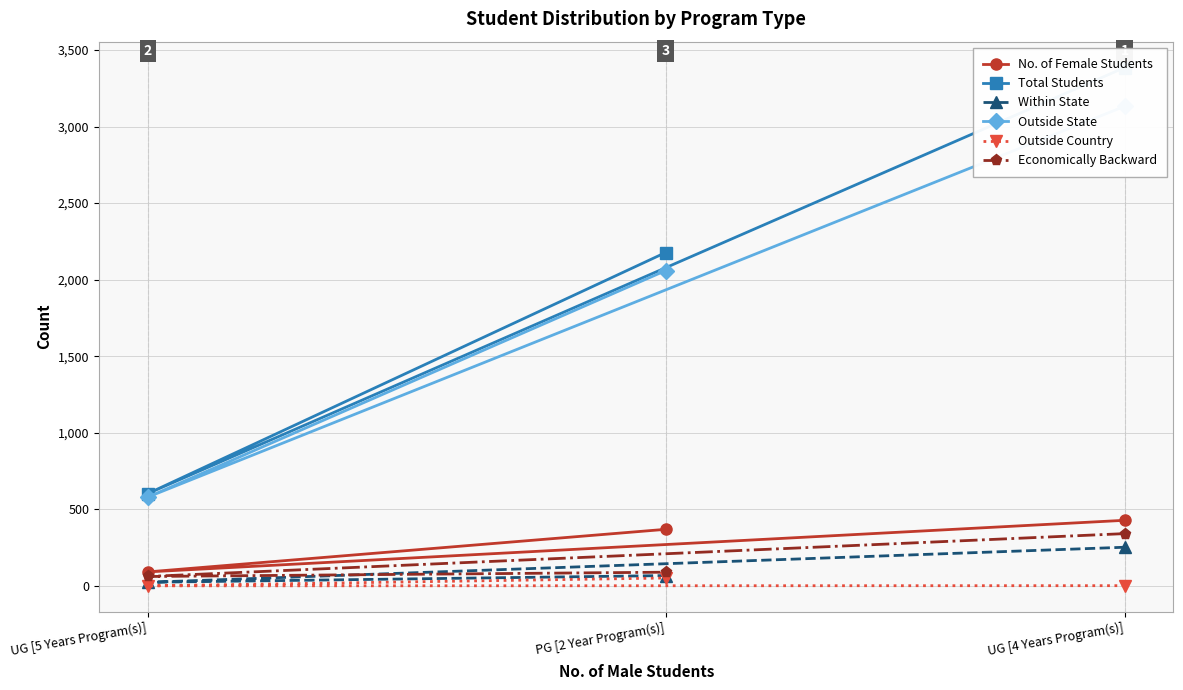

What is the spread (max minus min) of values at PG [2 Year Program(s)]?

2126